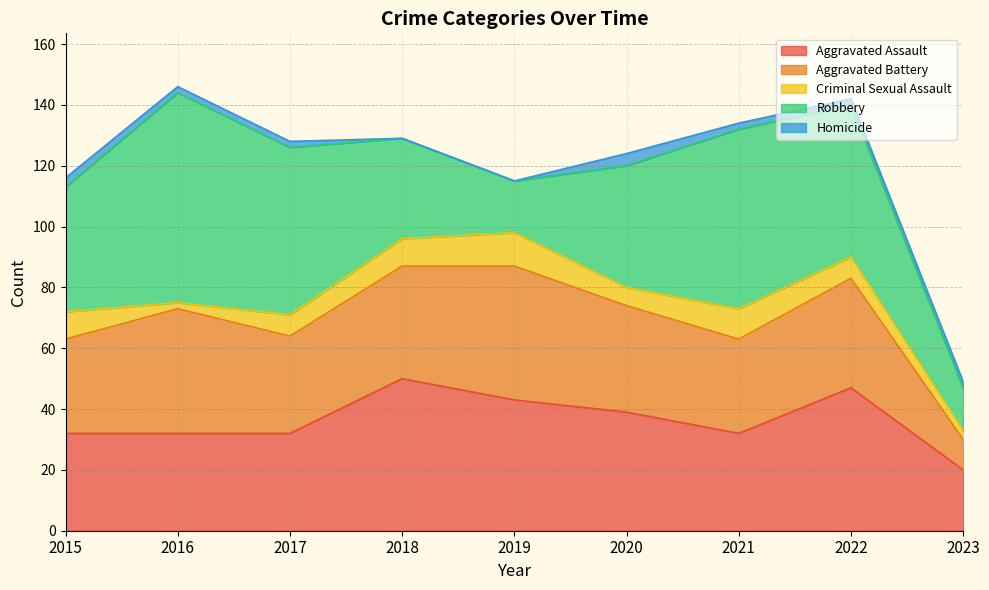

Reading right to left, extract all data points from this chart.

Aggravated Assault: 20	47	32	39	43	50	32	32	32
Aggravated Battery: 10	36	31	35	44	37	32	41	31
Criminal Sexual Assault: 3	7	10	6	11	9	7	2	9
Robbery: 14	50	59	40	17	33	55	69	41
Homicide: 2	2	2	4	0	0	2	2	3